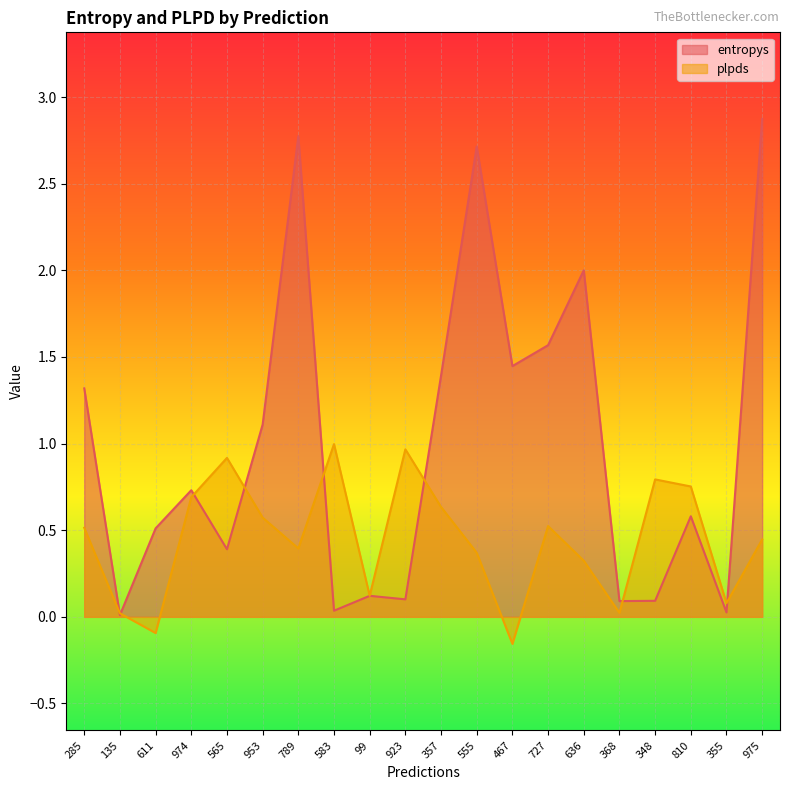

Rank the series by their average value, from highest to lowest.

entropys, plpds